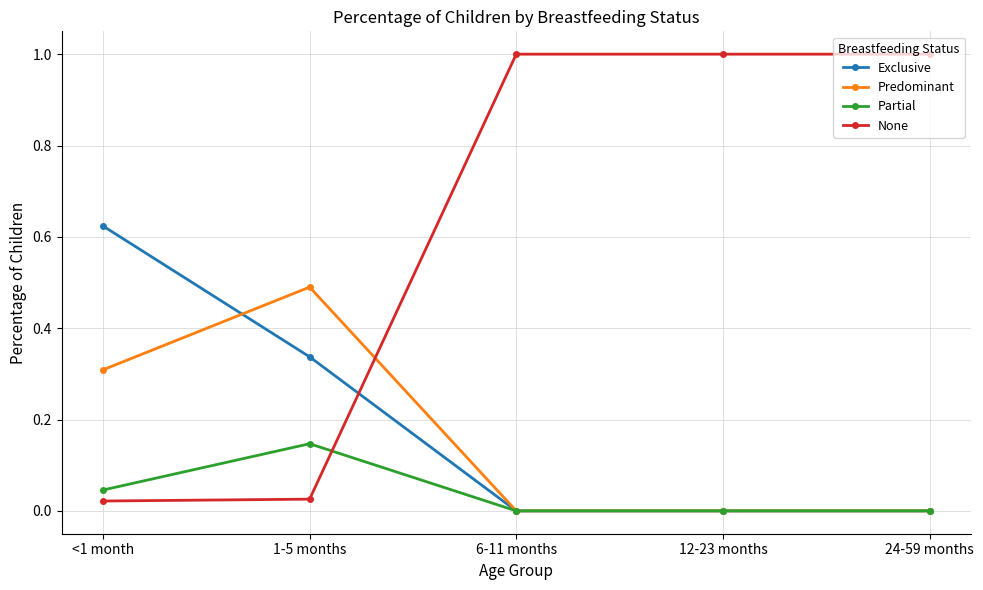

True or false: Partial has more than 2 points higher than both neighbors.

False